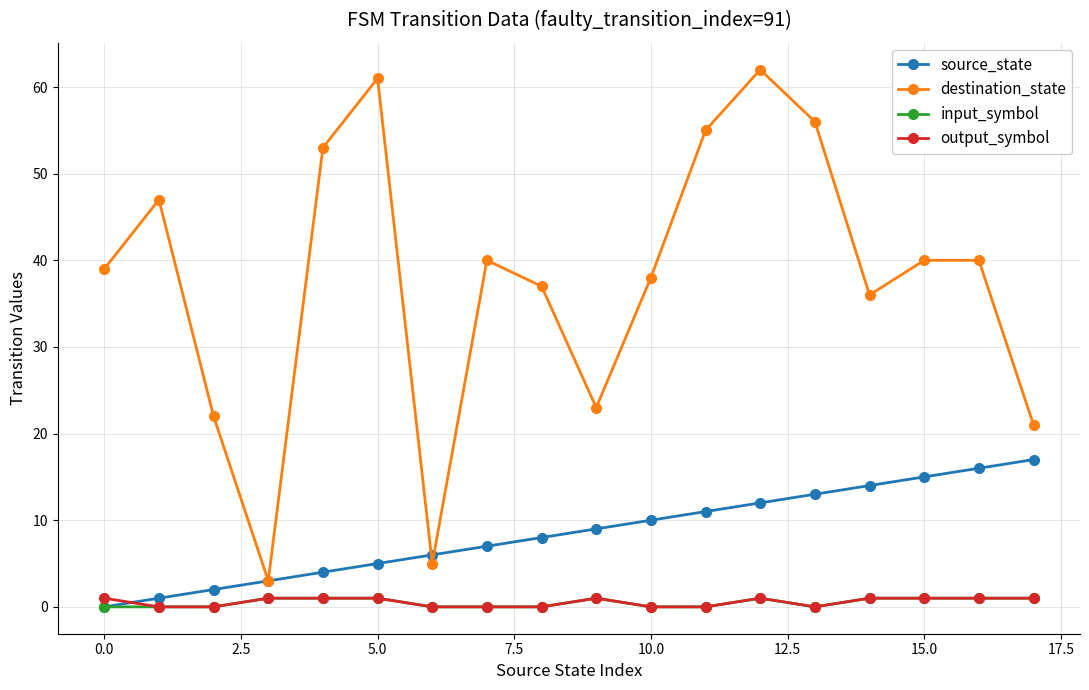

True or false: destination_state and input_symbol cross at least once.

False